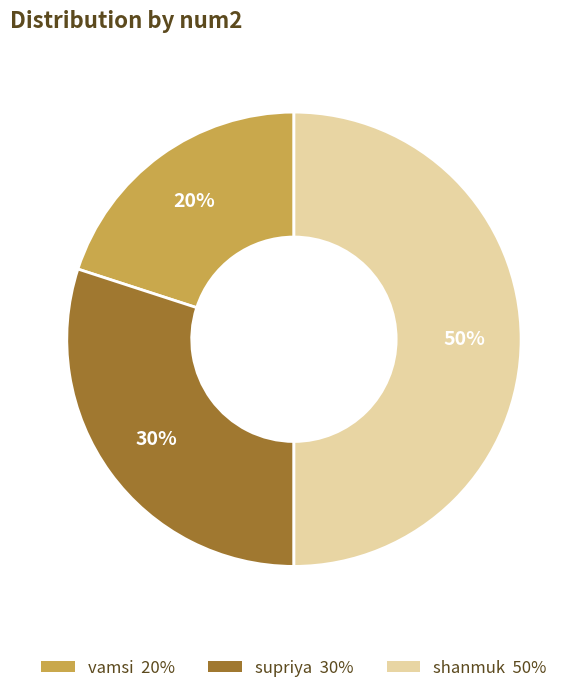

Is it true that supriya is 39% of the pie?

False